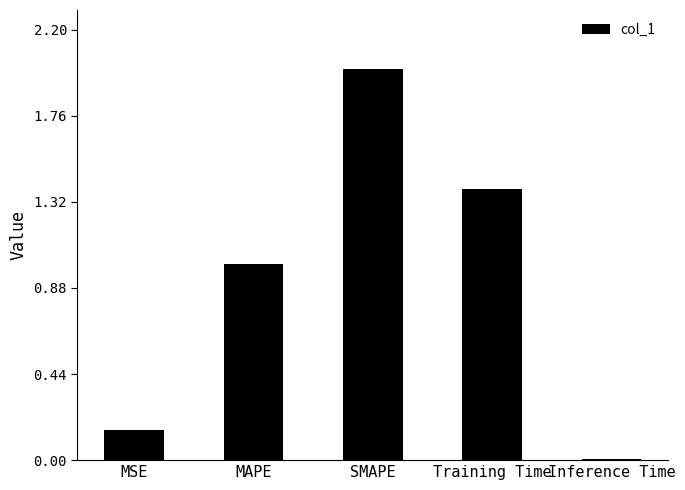

What is the ratio of the value at SMAPE to the value at Training Time?

1.4